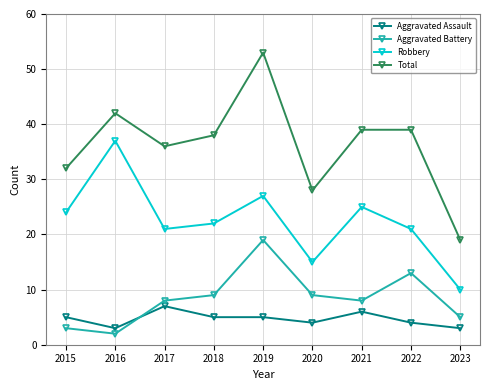

What is the value of the Aggravated Battery point at the 9th from the left?

5